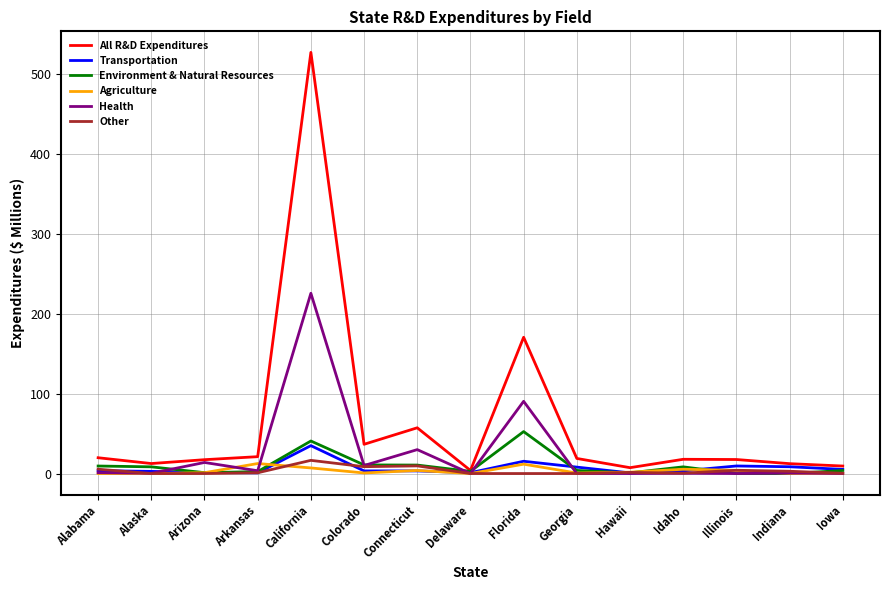

What is the greatest value displayed?

526.9